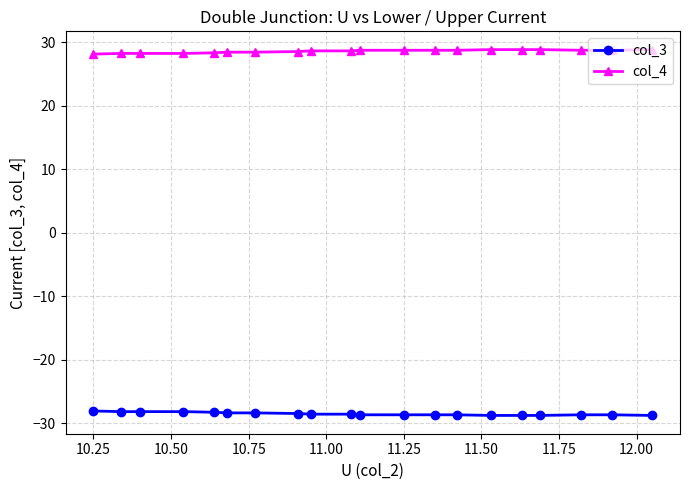

The value of col_4 at 11.25 is 9.6. True or false?

False